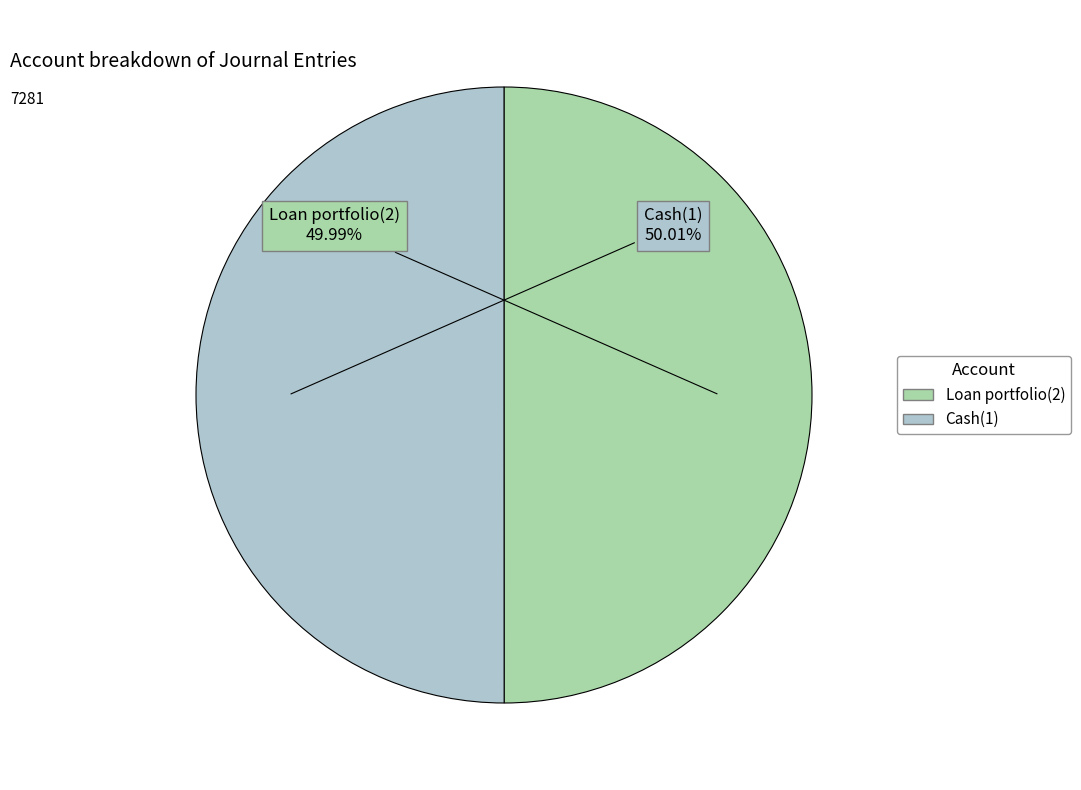

The Loan portfolio(2) slice represents 50% of the pie. True or false?

True